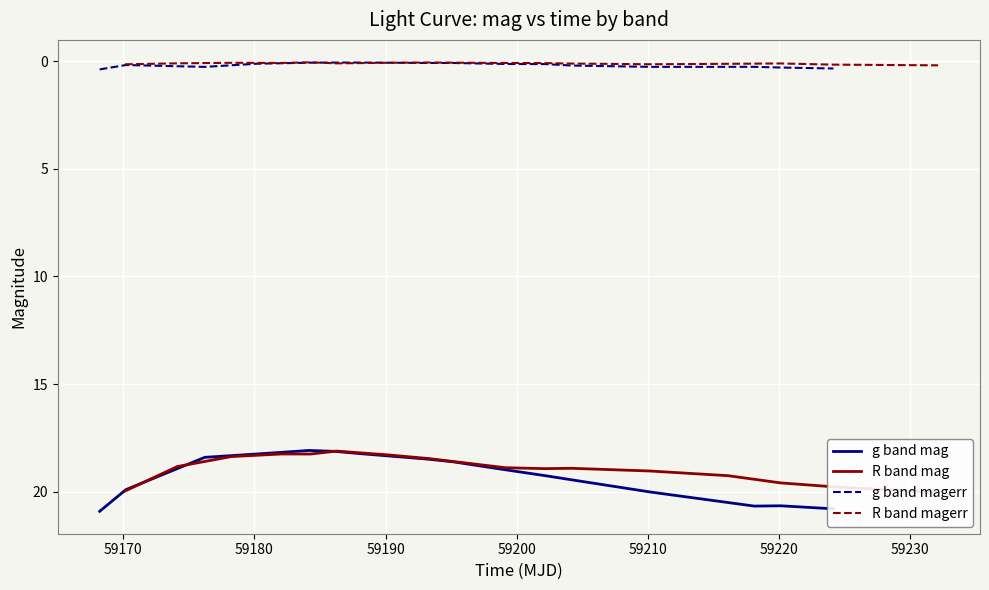

What is the maximum value for g band mag?

20.9